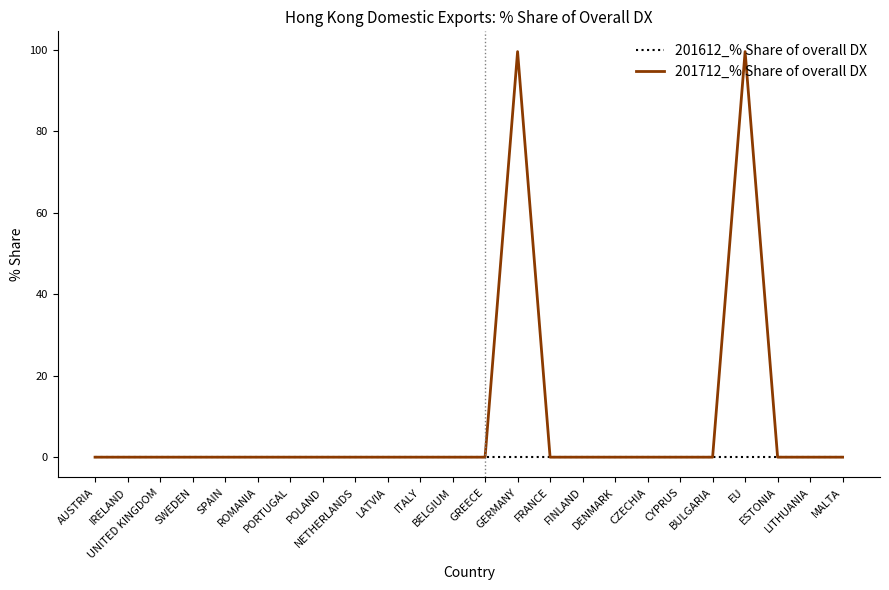

Does the chart have visible grid lines?

No